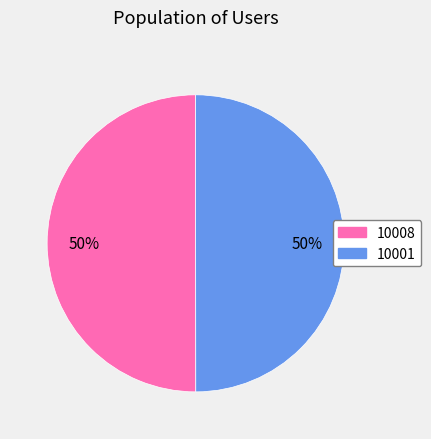

Count the number of slices in the pie.

2